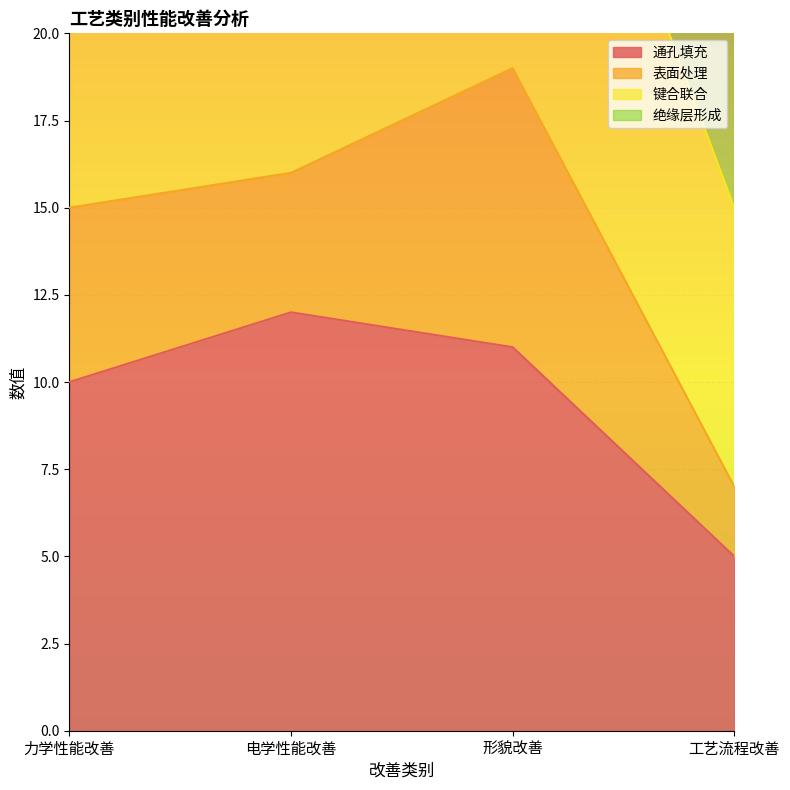

The 通孔填充 series shows 7 at 力学性能改善. True or false?

False